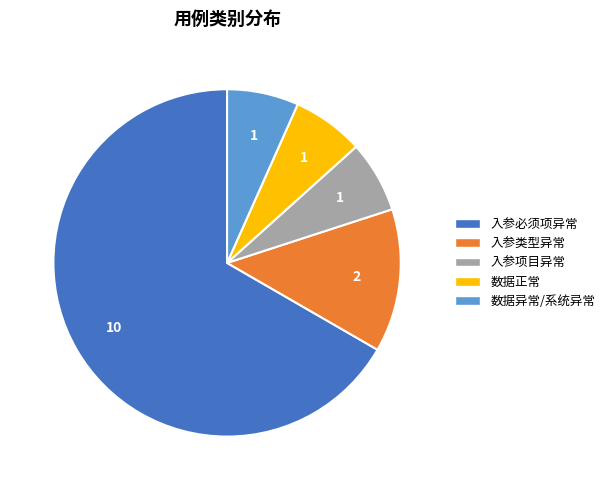

Which slice represents more than half of the pie?

入参必须项异常